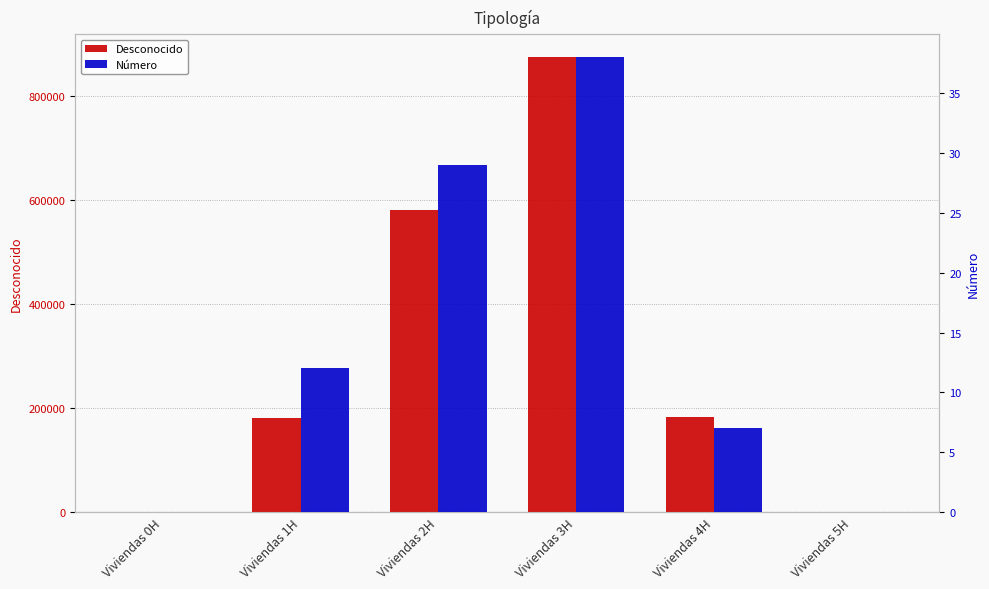

What is the label of the 1st bar from the right?

Viviendas 5H